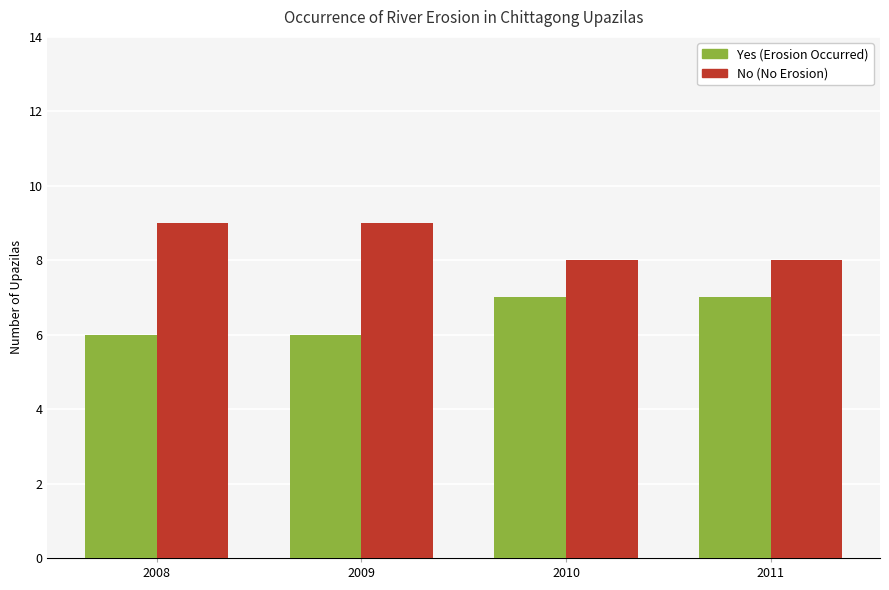

What is the smallest value displayed?

6